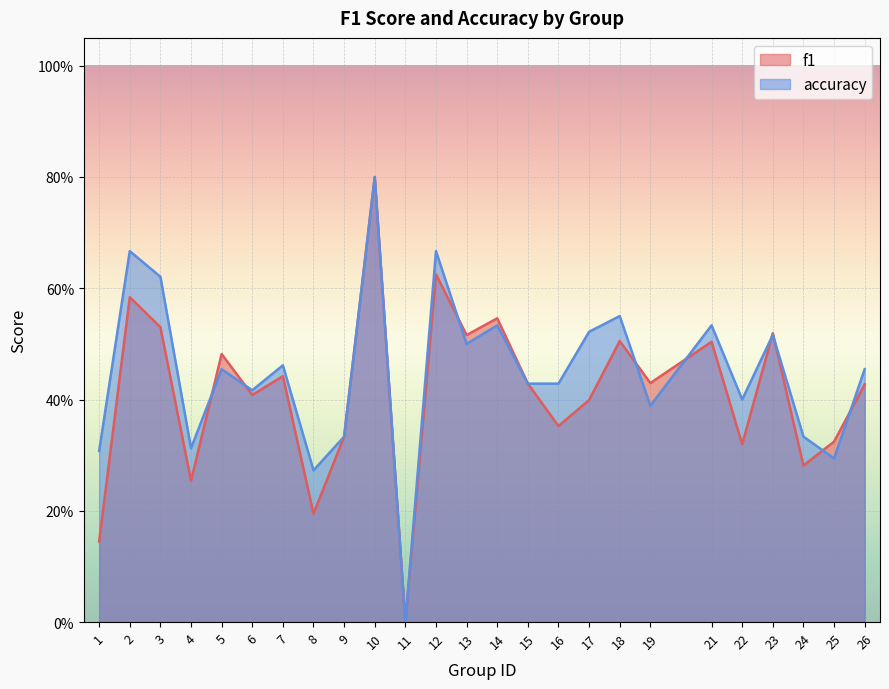

Between which two adjacent categories do accuracy and f1 first intersect?

4 and 5